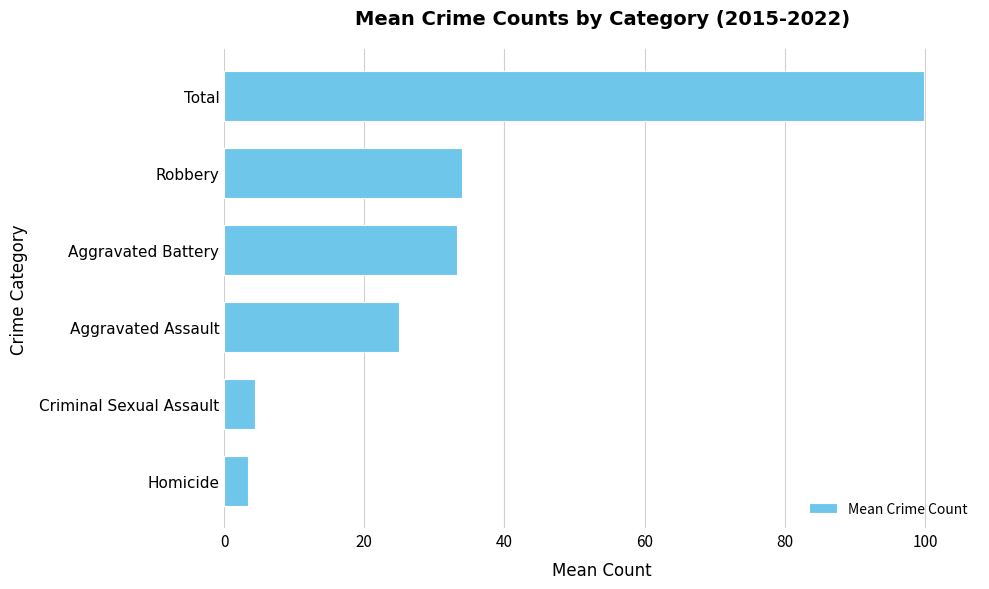

What is the difference between the second highest and minimum values?

30.5